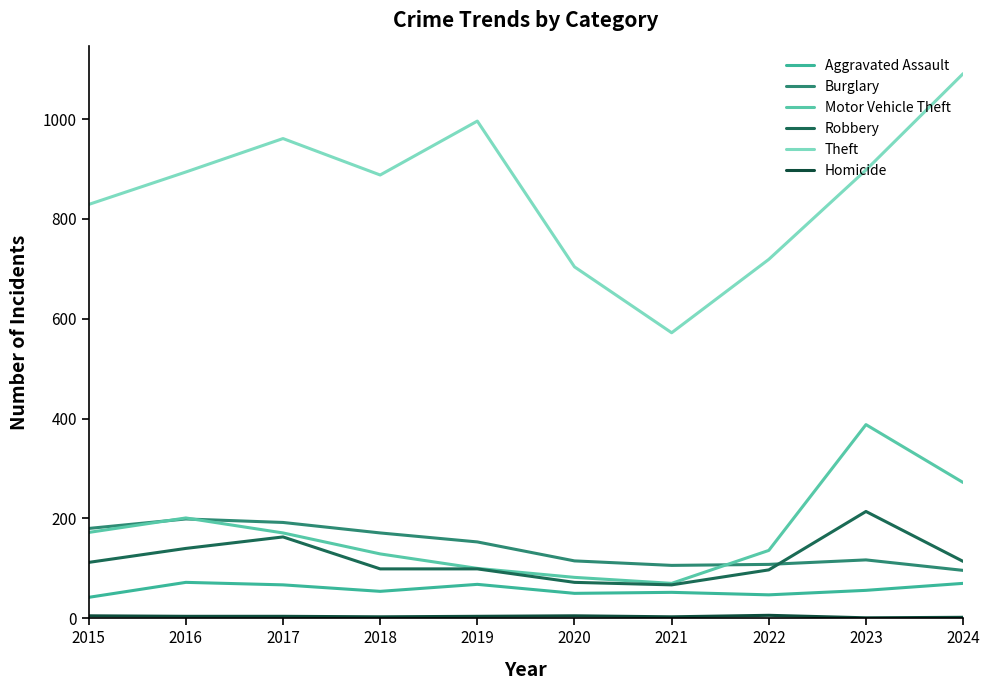

What is the average value of the Motor Vehicle Theft series?

172